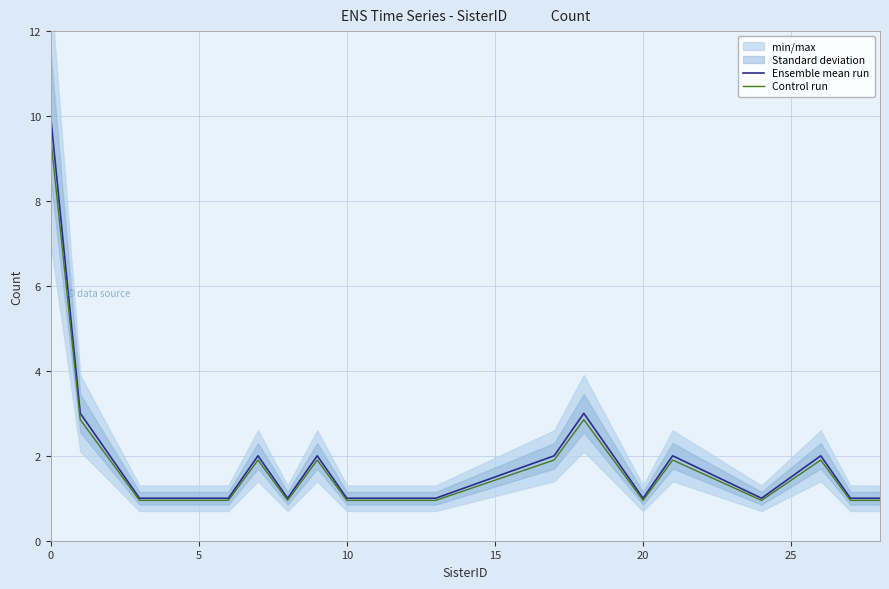

What is the value of the Ensemble mean run point at the 14th from the left?

3.0